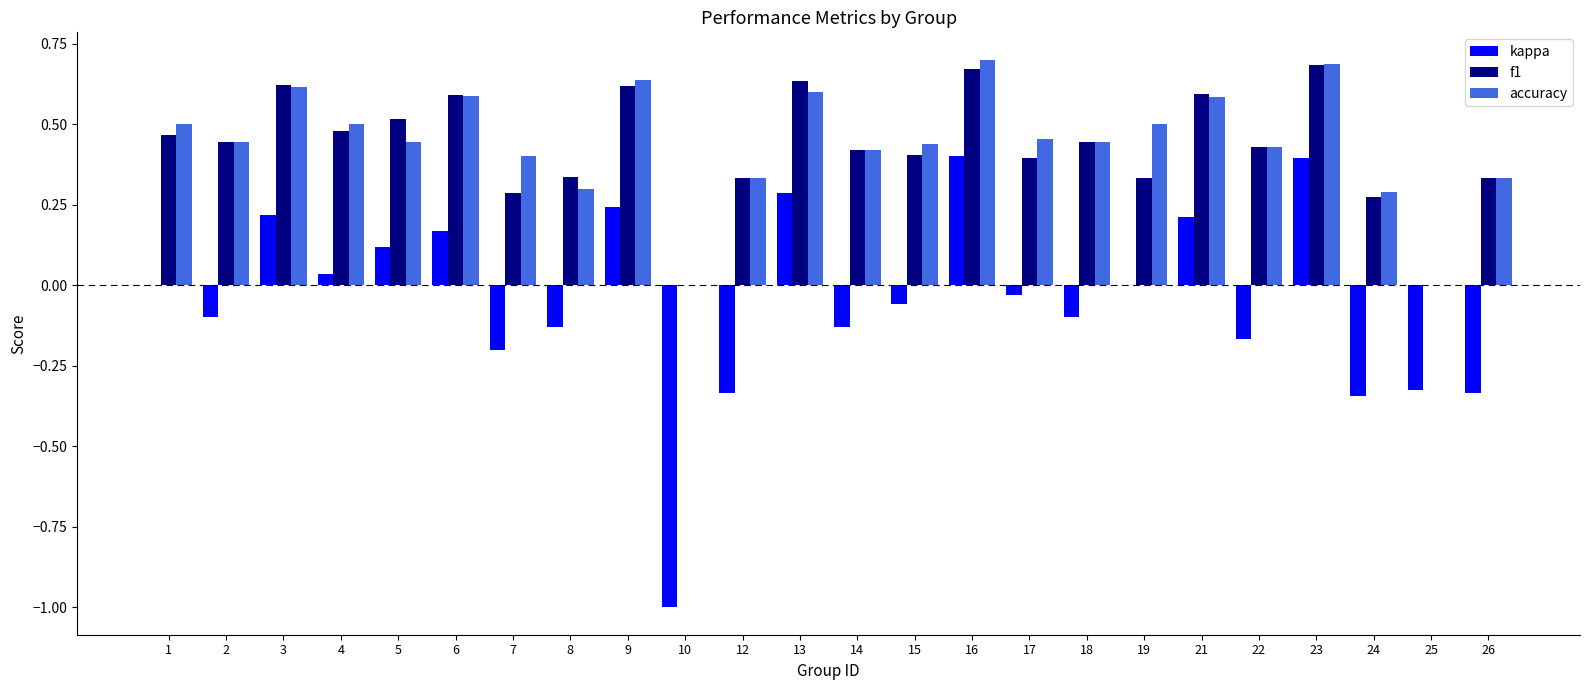

What are all the series names shown in the legend?

kappa, f1, accuracy